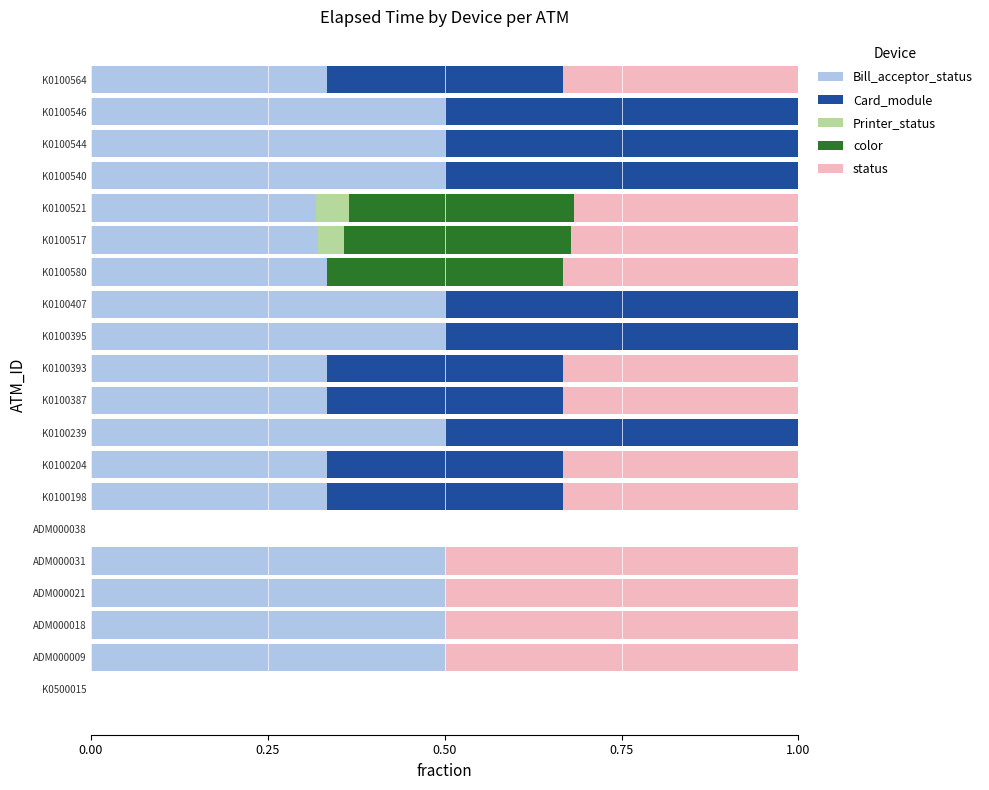

How many distinct data groups are displayed?

5